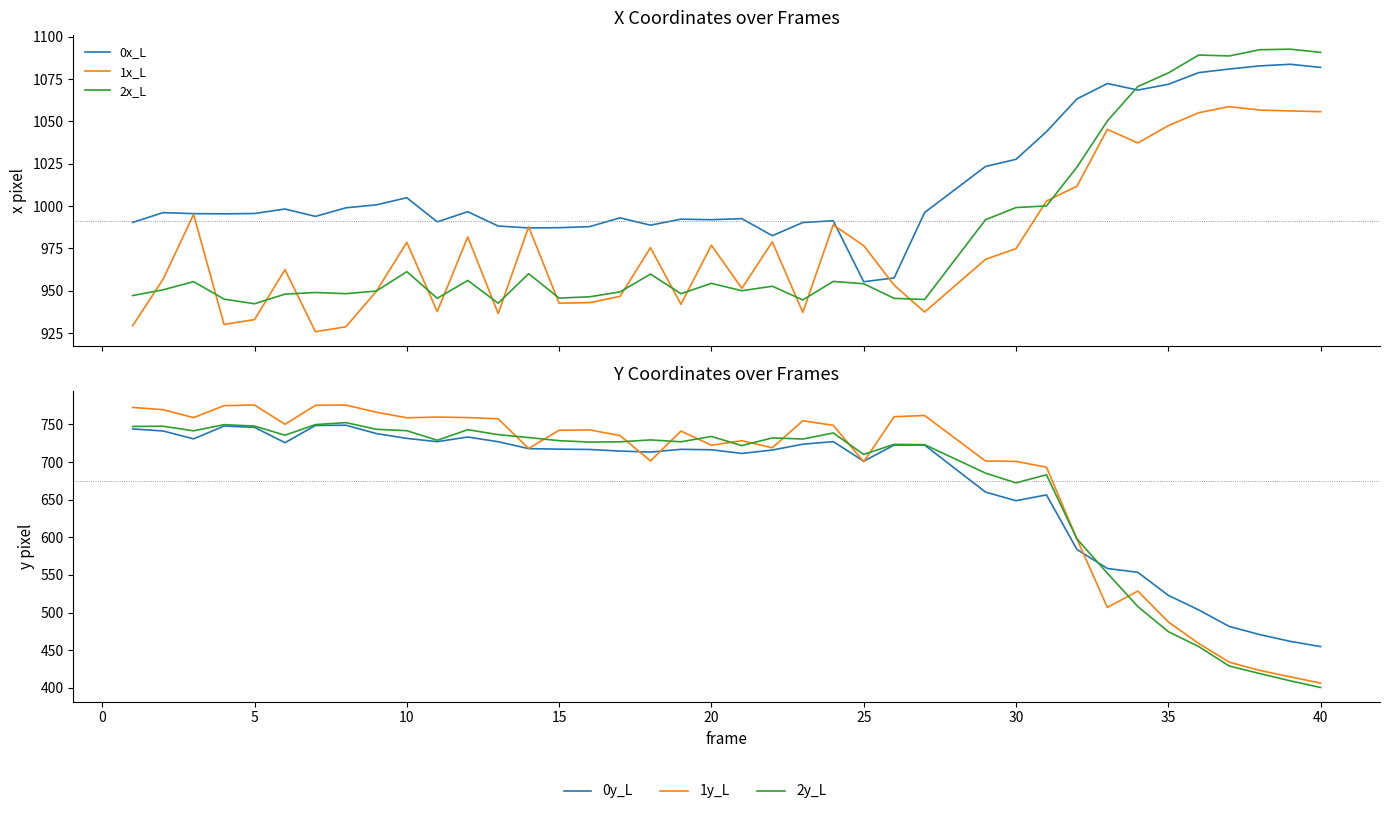

True or false: 2x_L and 2y_L cross at least once.

False